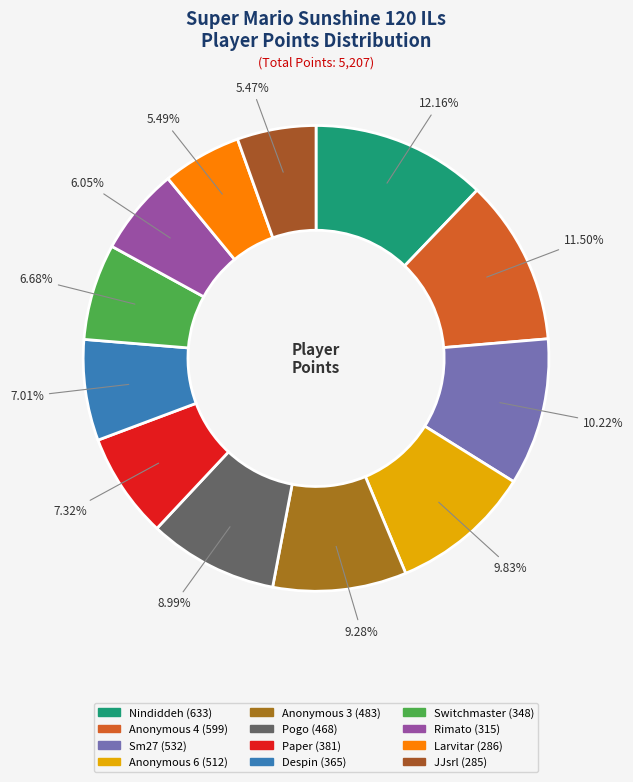

To the nearest percent, what percentage of the pie is Switchmaster?

7%